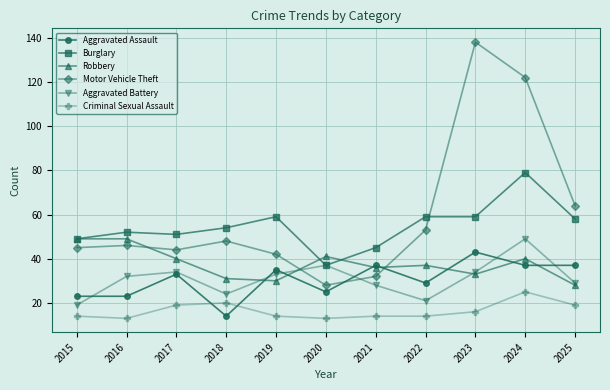

What is the difference between the Robbery values at 2023 and 2025?

5